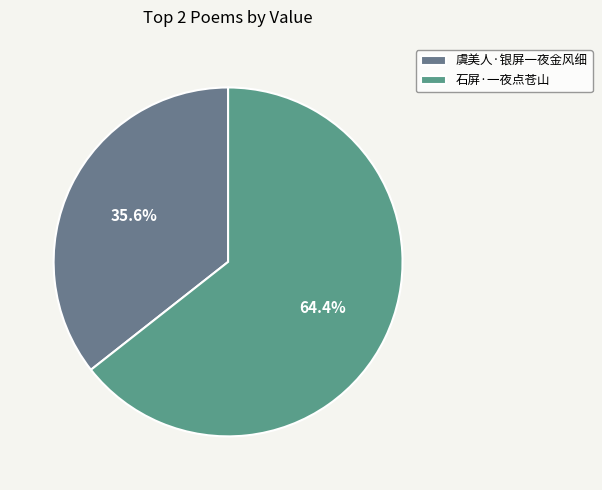

What percentage do 石屏·一夜点苍山 and 虞美人·银屏一夜金风细 together represent?

100.0%